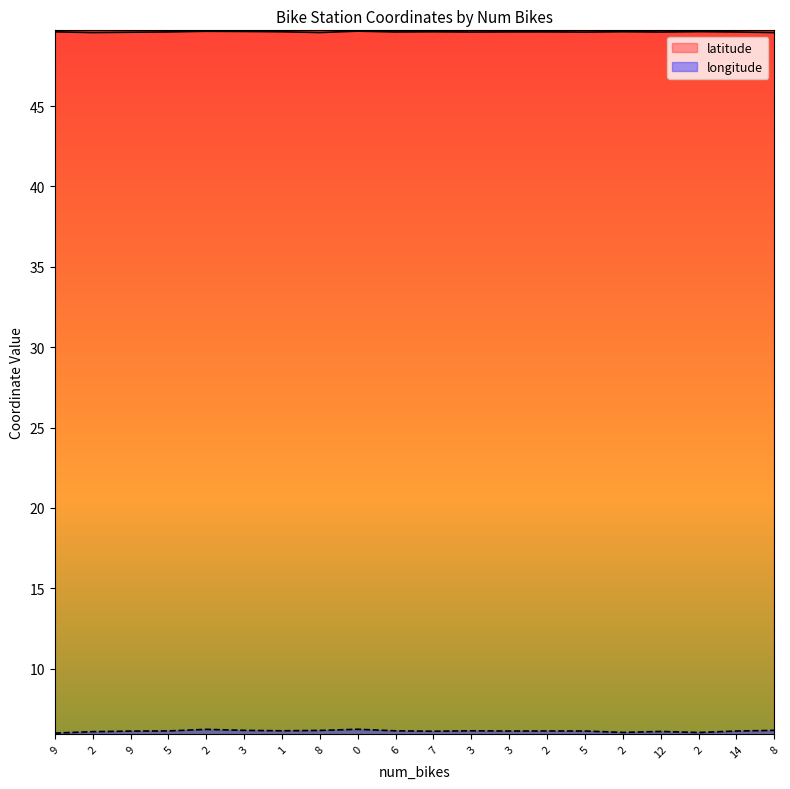

The value of longitude at 3 is 9.4. True or false?

False